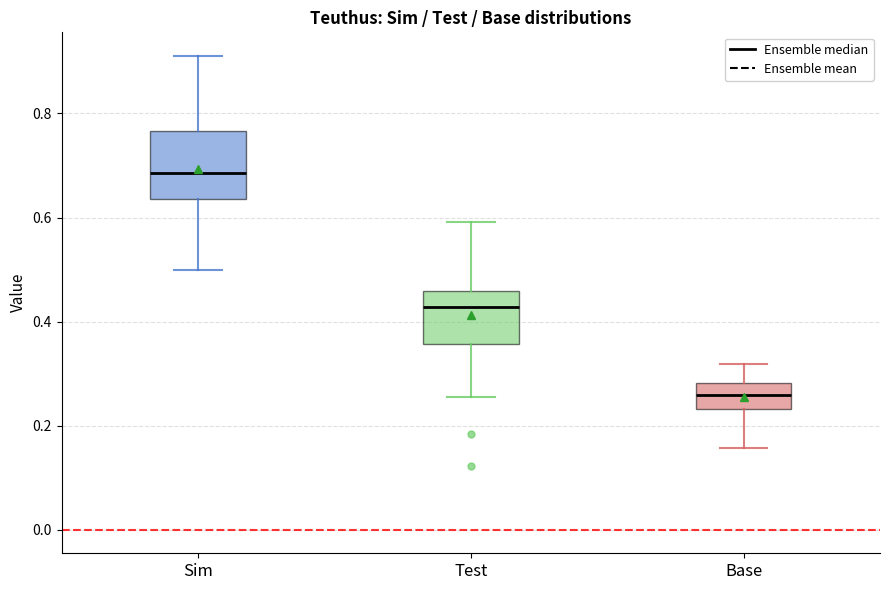

Reading left to right, transcribe this box plot: for each box, give where its median line is, the range the box spans, and where its two whiskers end, as read against the y-axis. The values are not printed on the chart, so give them approximately, as read against the axis.

Sim: median 0.68, box 0.64 to 0.76, whiskers 0.50 to 0.92
Test: median 0.42, box 0.36 to 0.46, whiskers 0.26 to 0.60
Base: median 0.26, box 0.24 to 0.28, whiskers 0.16 to 0.32